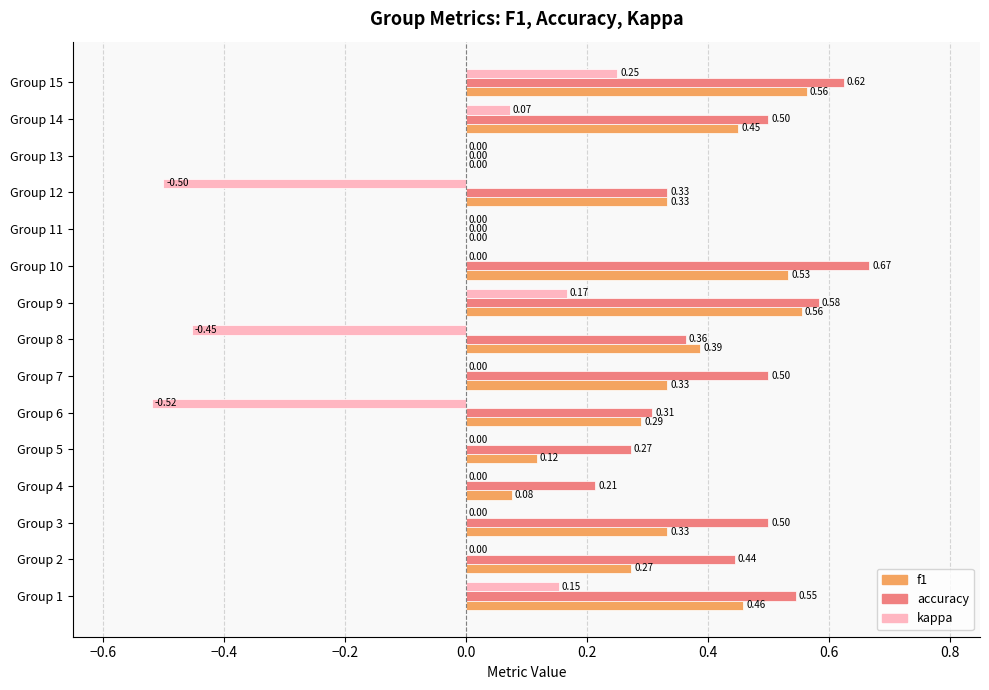

What is the average value of the kappa series?

-0.1